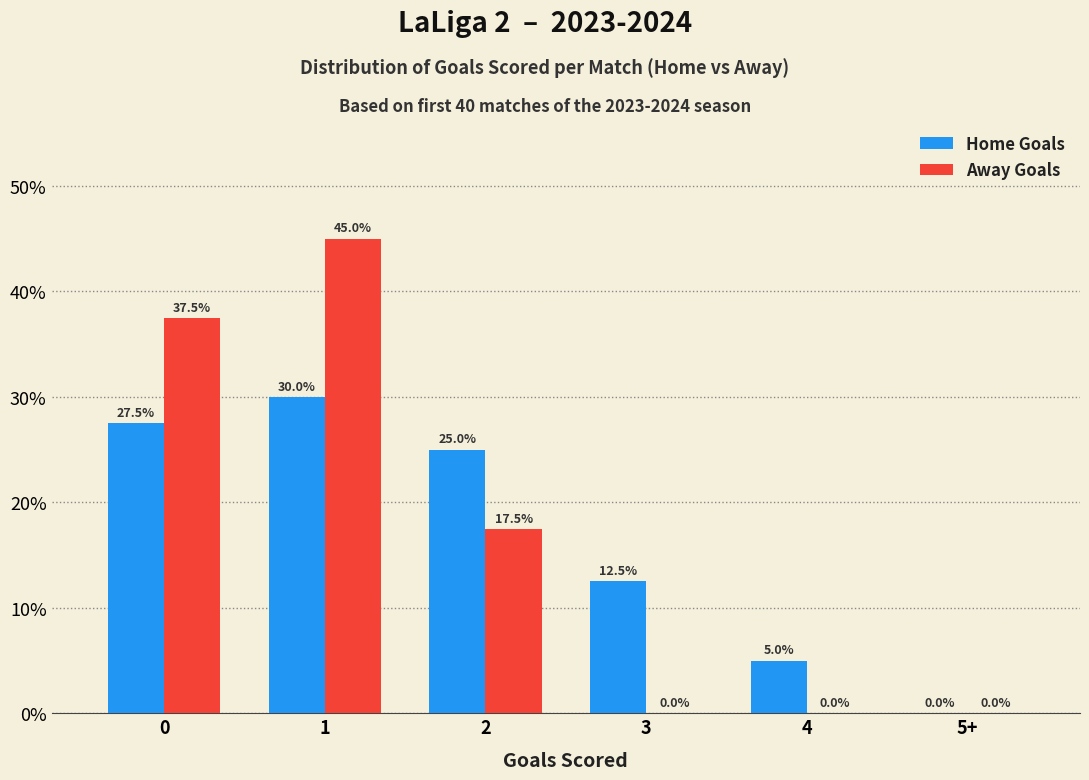

Reading right to left, extract all data points from this chart.

Home Goals: 0.0	5.0	12.5	25.0	30.0	27.5
Away Goals: 0.0	0.0	0.0	17.5	45.0	37.5